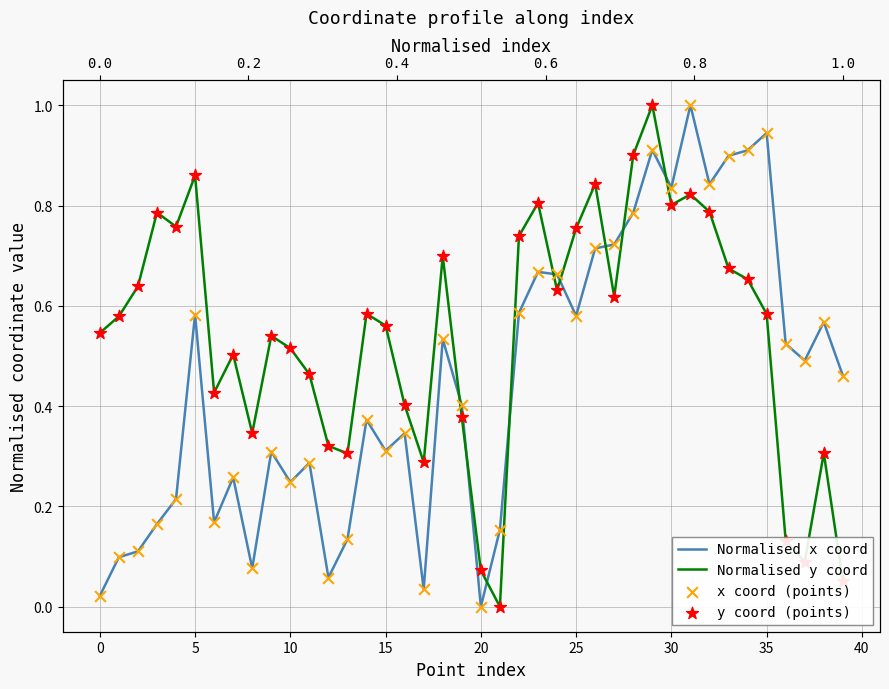

Which series reaches the maximum Y coordinate?

Normalised x coord